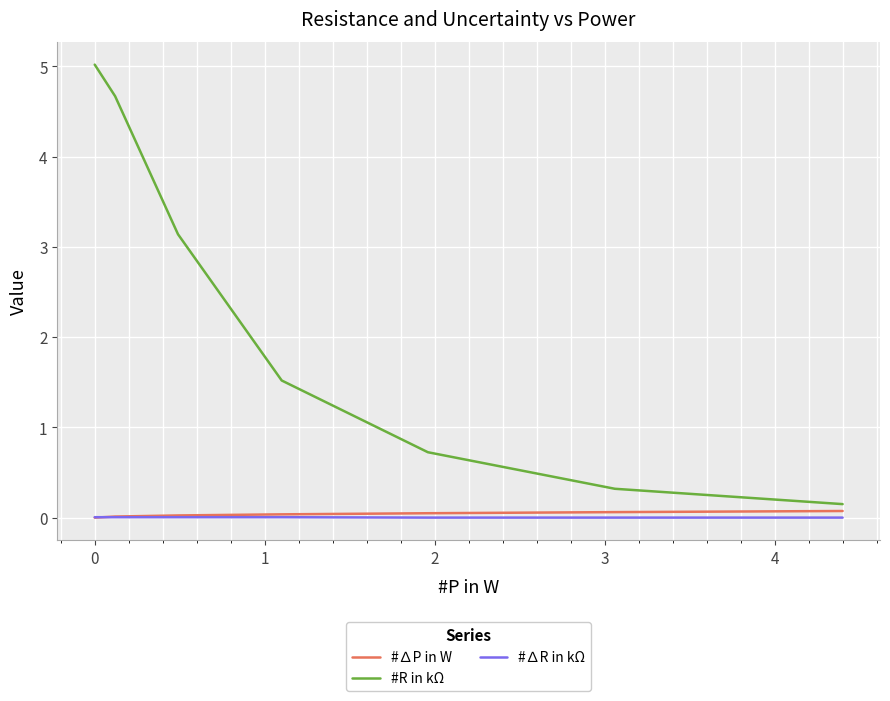

What is the difference between the maximum and minimum values in the #R in kΩ series?

4.9